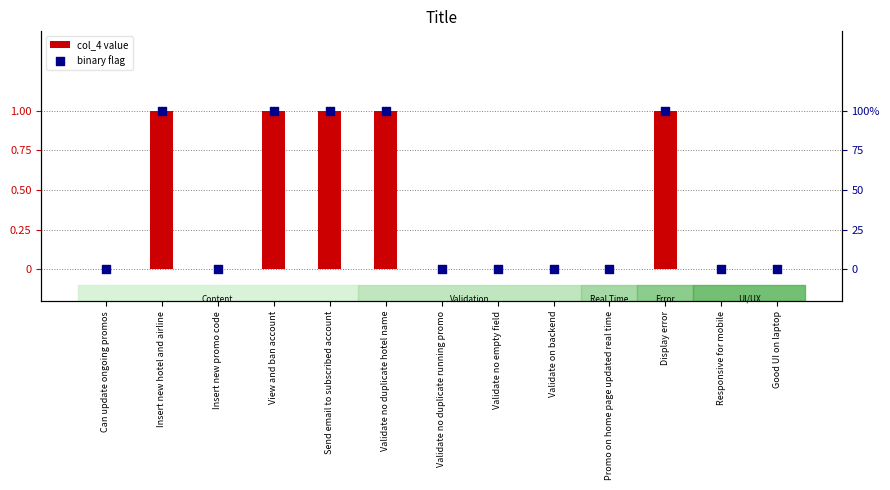

What are all the series names shown in the legend?

col_4 value, binary flag